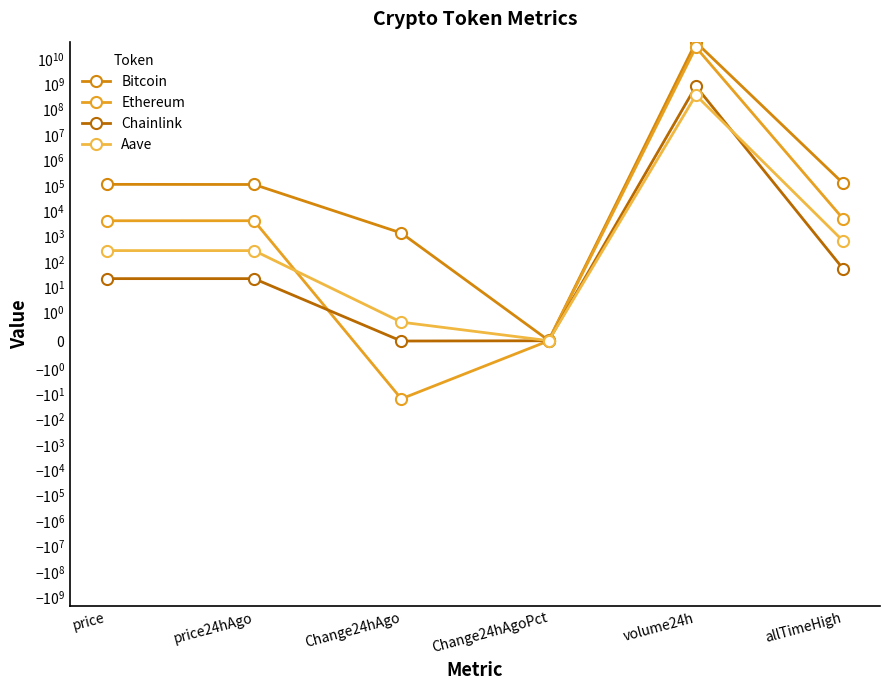

What are all the series names shown in the legend?

Bitcoin, Ethereum, Chainlink, Aave